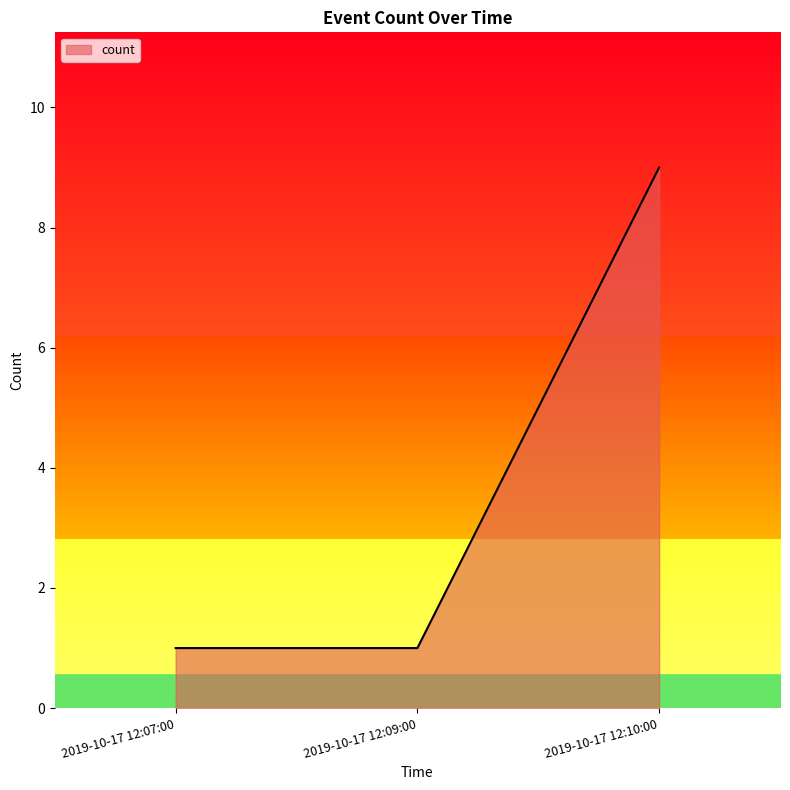

What is the change in value from 2019-10-17 12:09:00 to 2019-10-17 12:10:00?

+8